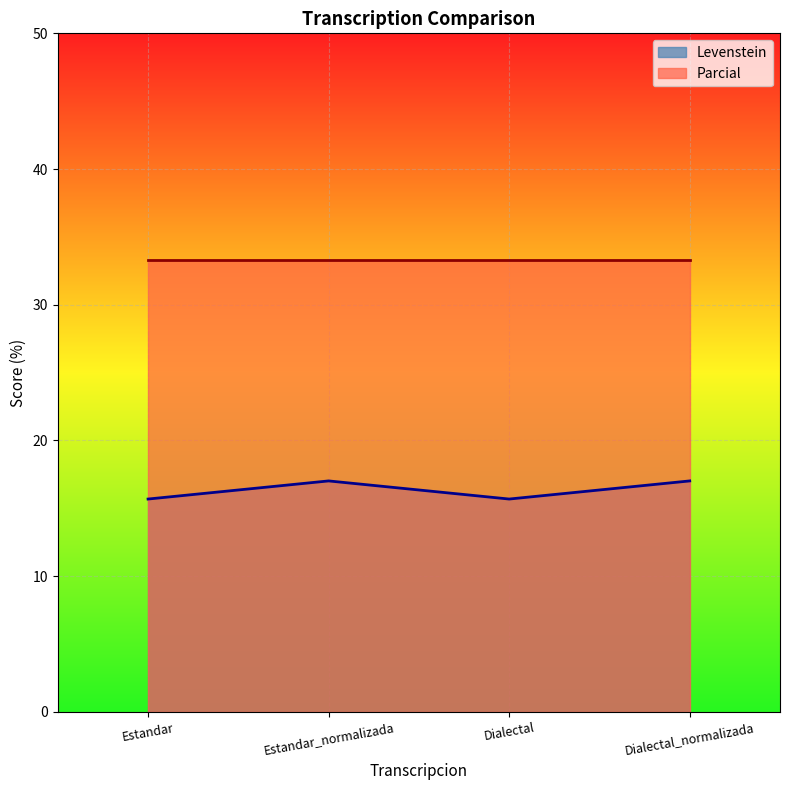

The chart shows a value of 4.3 at Estandar_normalizada. True or false?

False